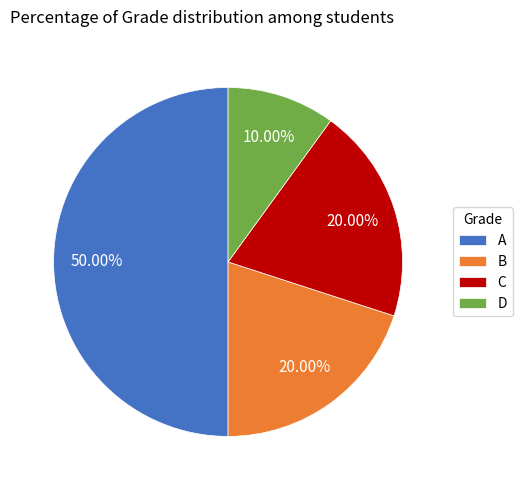

How many slices are in this pie chart?

4